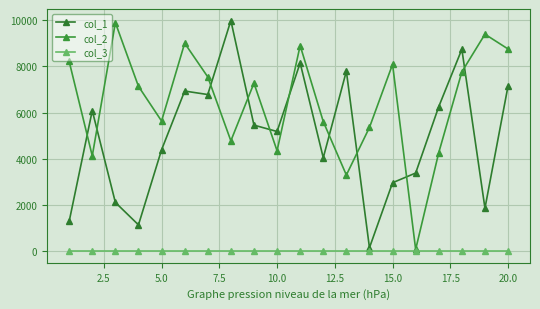

List the series in order of their overall mean, lowest first.

col_3, col_1, col_2